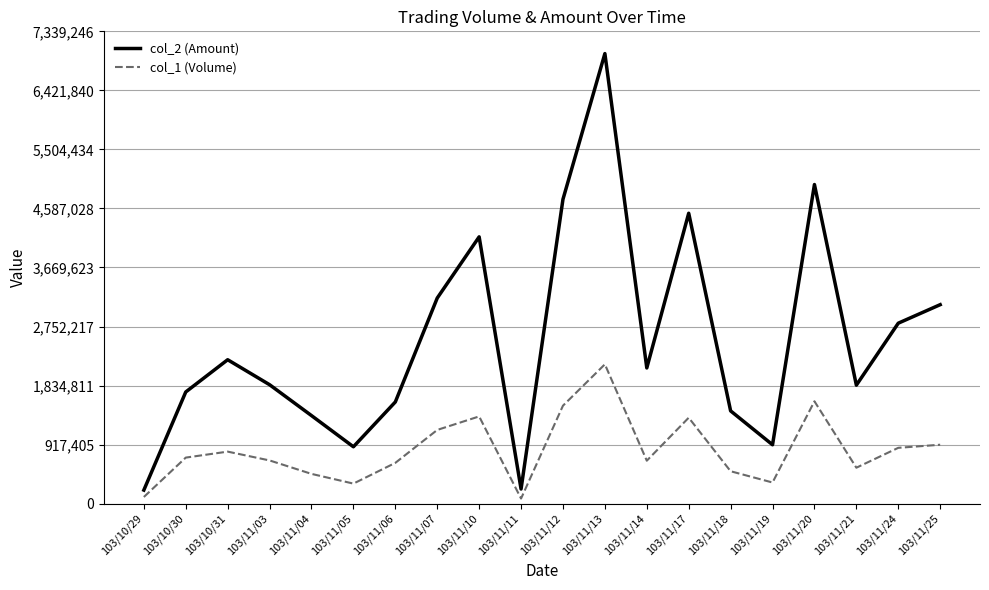

Does the chart have visible grid lines?

Yes